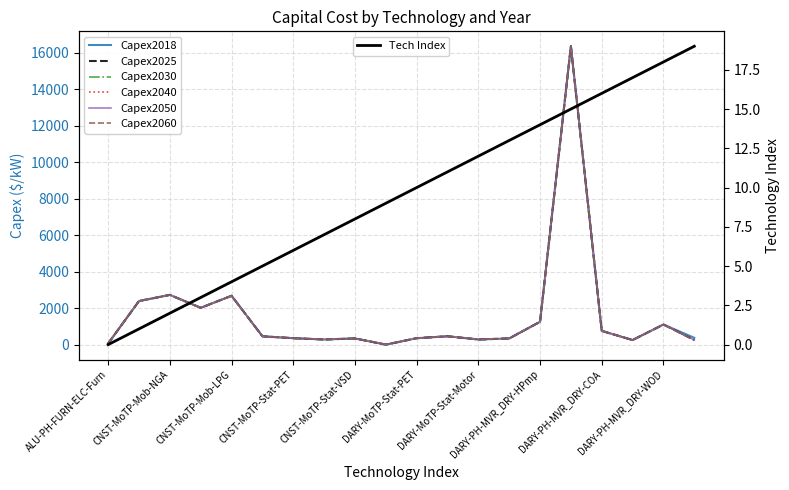

At which label does Capex2025 reach its peak?

DARY-PH-MVR_DRY-HRCVR